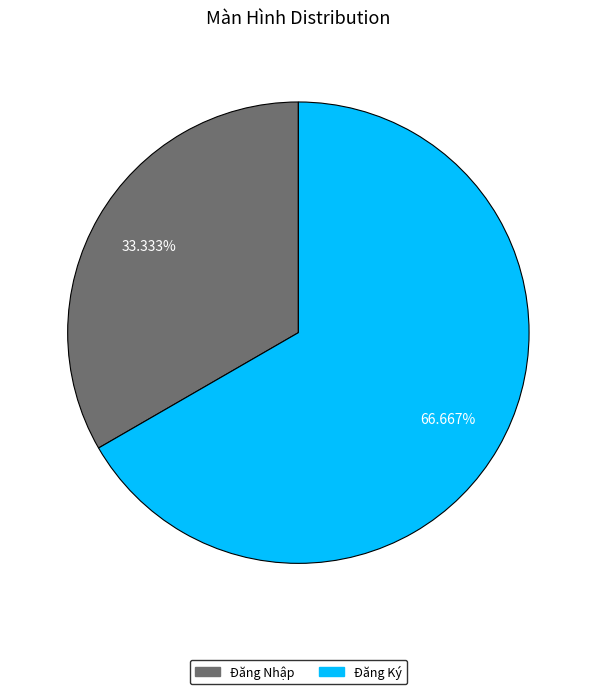

To the nearest percent, what is the difference between the largest and smallest slice percentages?

33%